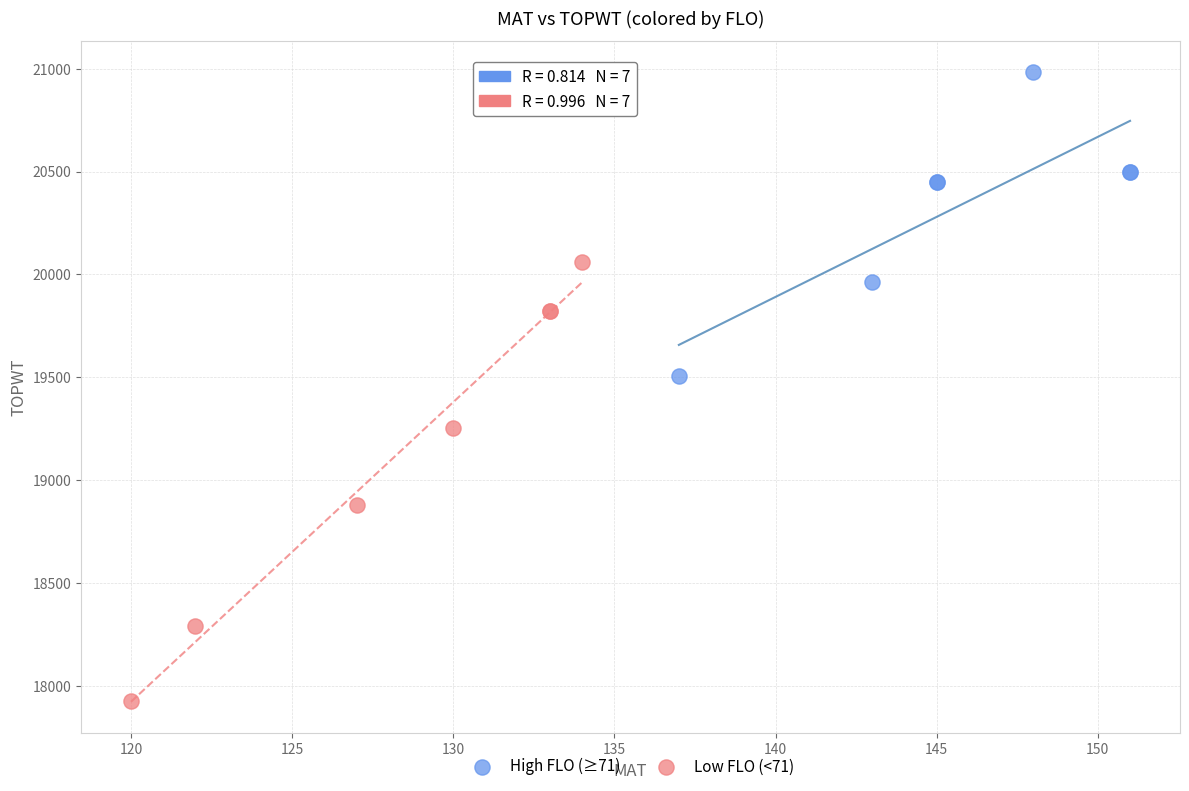

Which series has the largest Y range (max minus min)?

Low FLO (<71)